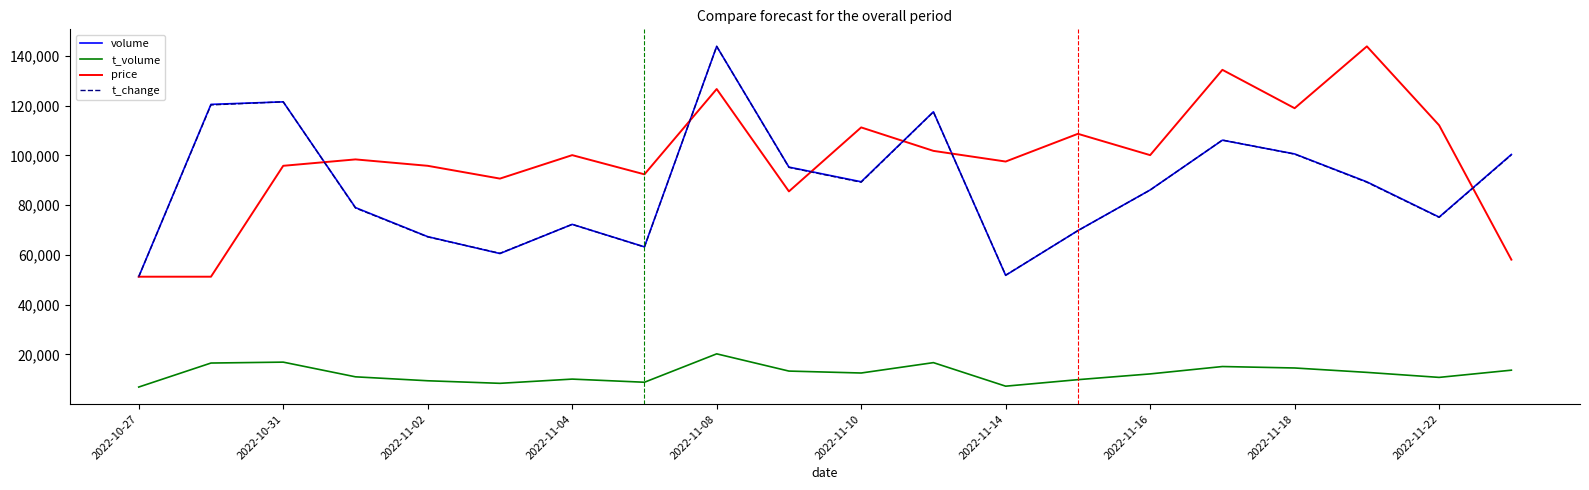

True or false: volume and t_volume cross at least once.

False